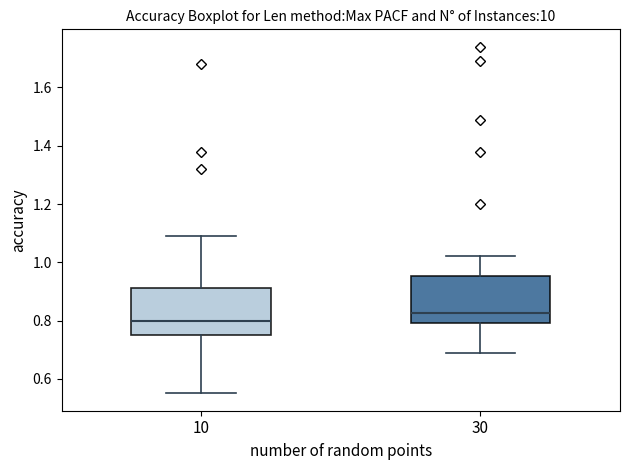

Reading left to right, read every box against the y-axis: the position of its median line, the range the box covers, and the ends of its whiskers. The values are not printed on the chart, so give them approximately, as read against the axis.

10: median 0.80, box 0.76 to 0.92, whiskers 0.56 to 1.10
30: median 0.82, box 0.80 to 0.96, whiskers 0.70 to 1.02